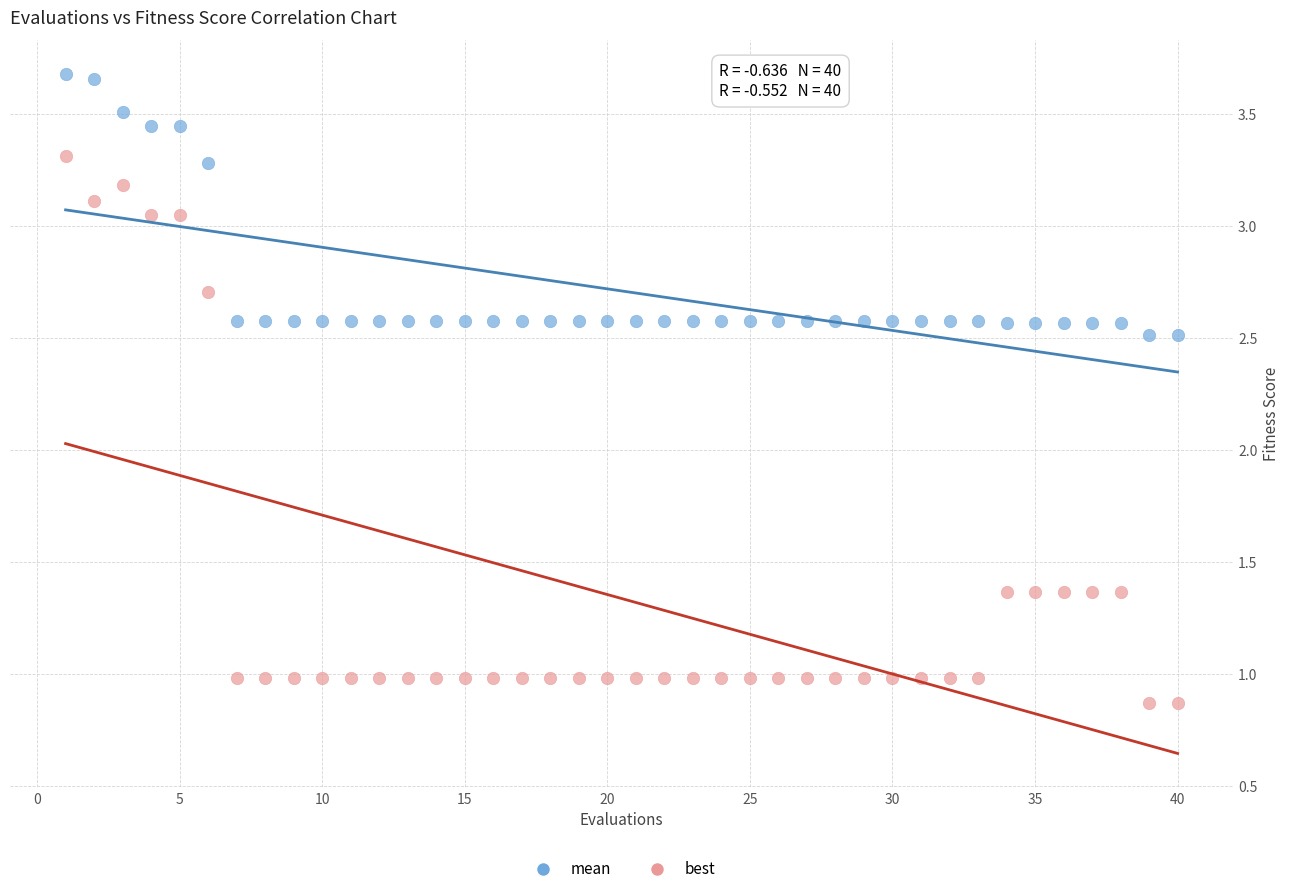

Which series reaches the maximum Y coordinate?

mean